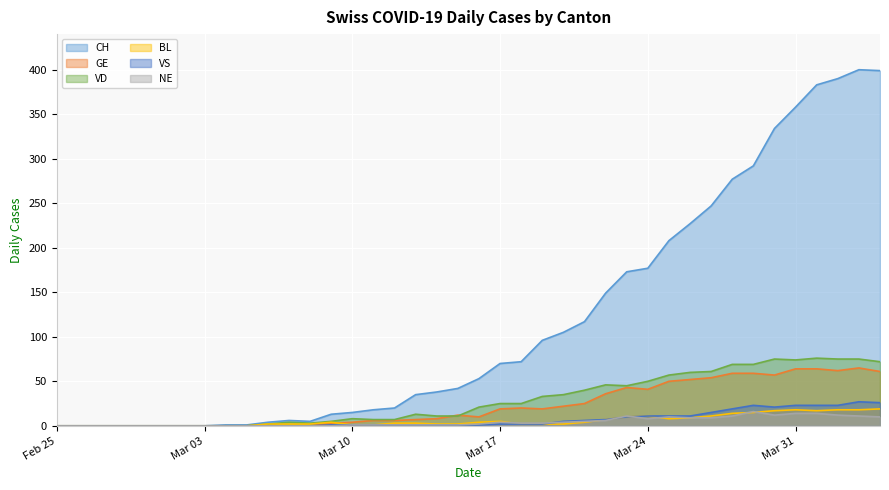

Between 2020-03-26 and 2020-03-19, which is larger?

2020-03-26